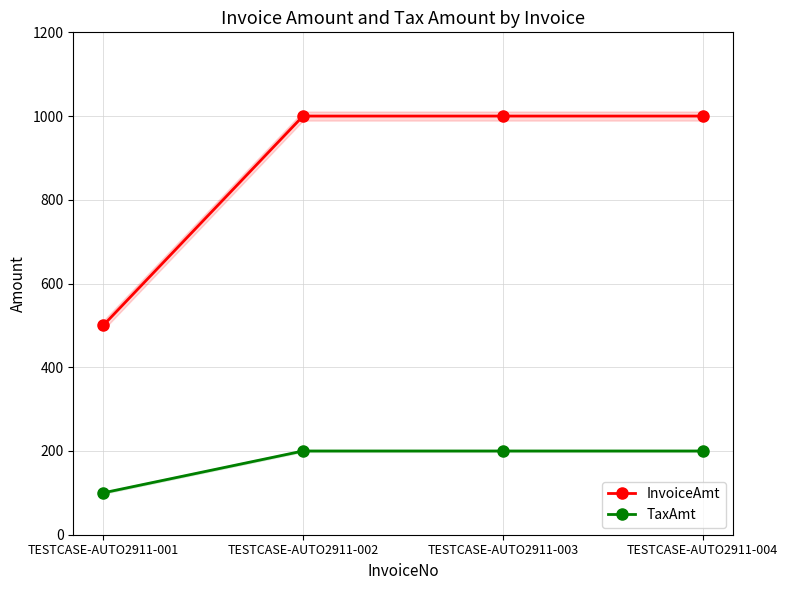

Reading right to left, what are all the values shown in this chart?

InvoiceAmt: TESTCASE-AUTO2911-004=1000	TESTCASE-AUTO2911-003=1000	TESTCASE-AUTO2911-002=1000	TESTCASE-AUTO2911-001=500
TaxAmt: TESTCASE-AUTO2911-004=200	TESTCASE-AUTO2911-003=200	TESTCASE-AUTO2911-002=200	TESTCASE-AUTO2911-001=100